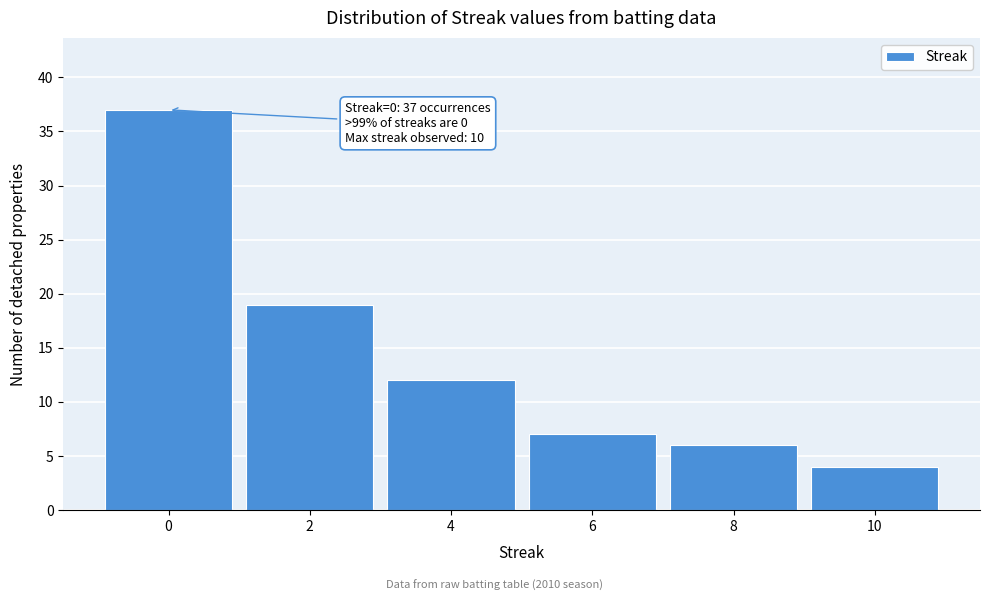

Reading left to right, extract all data points from this chart.

0=37	2=19	4=12	6=7	8=6	10=4